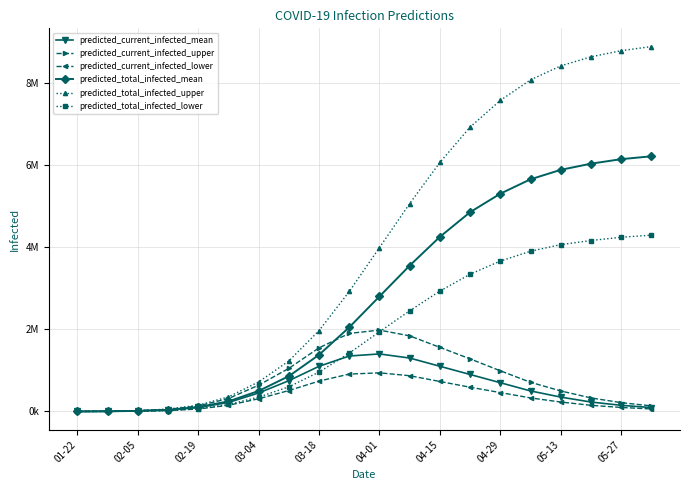

What are all the series names shown in the legend?

predicted_current_infected_mean, predicted_current_infected_upper, predicted_current_infected_lower, predicted_total_infected_mean, predicted_total_infected_upper, predicted_total_infected_lower